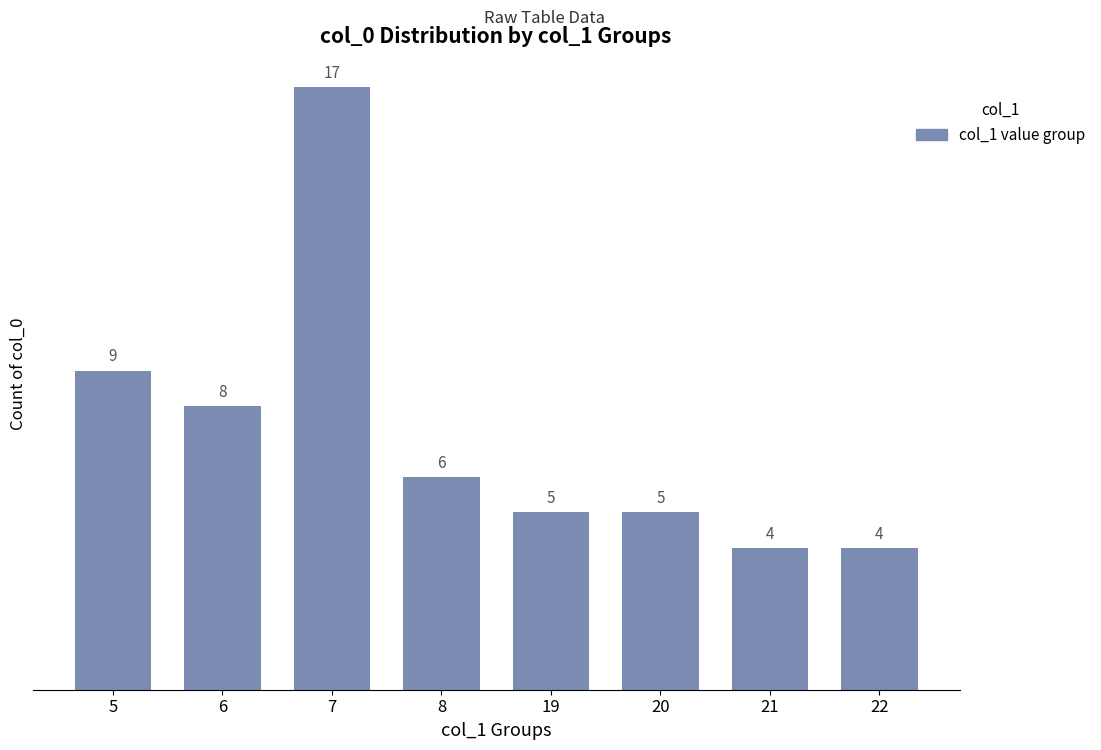

What is the value of the 8th bar from the left?

4